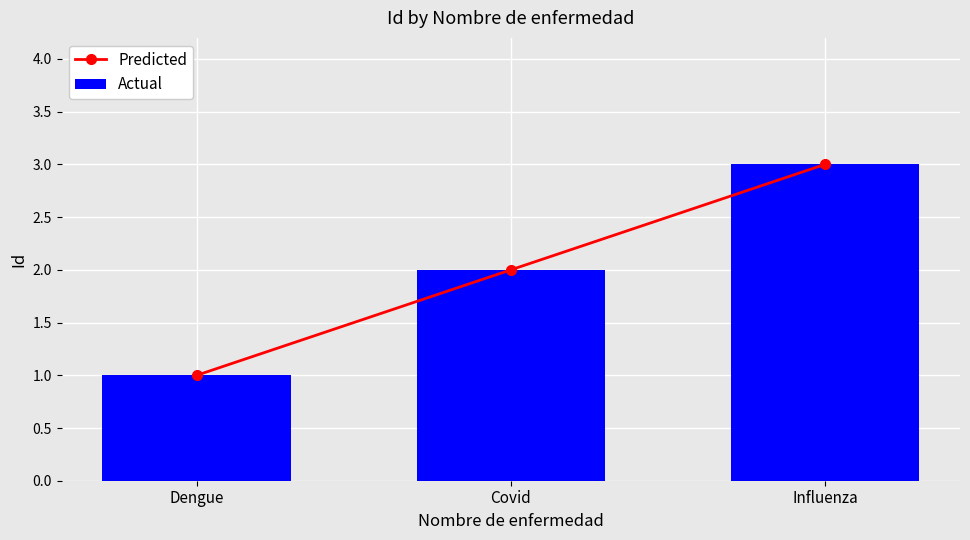

What are all the series names shown in the legend?

Predicted, Actual